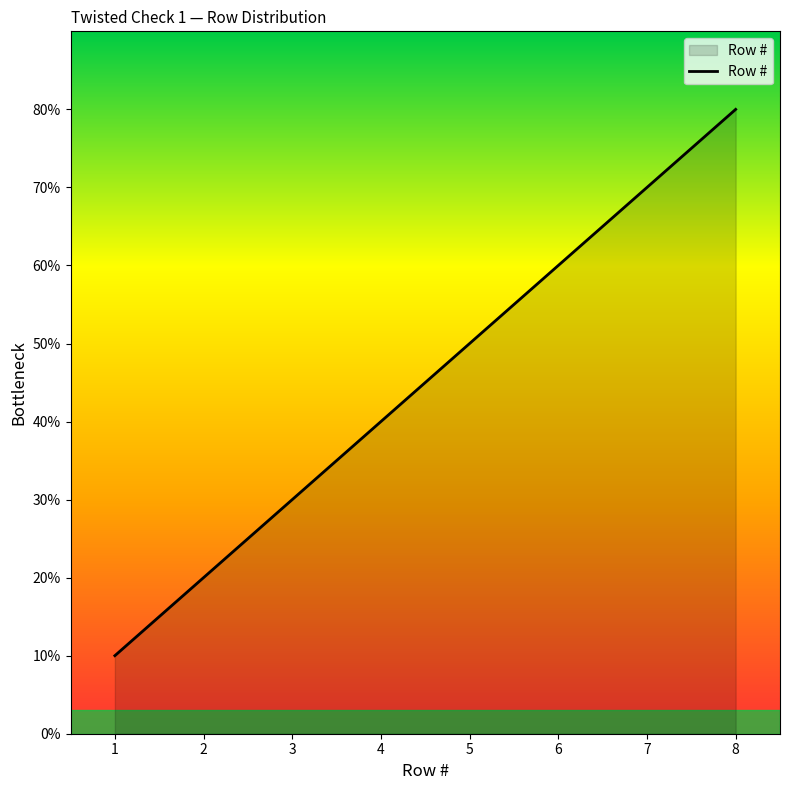

What is the ratio of the value at 4 to the value at 6?

0.7